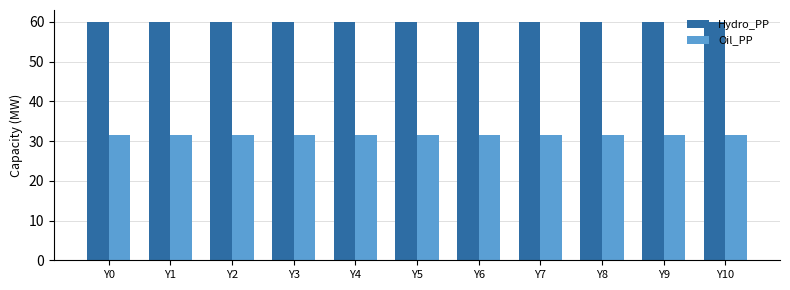

What is the minimum value for Oil_PP?

31.5